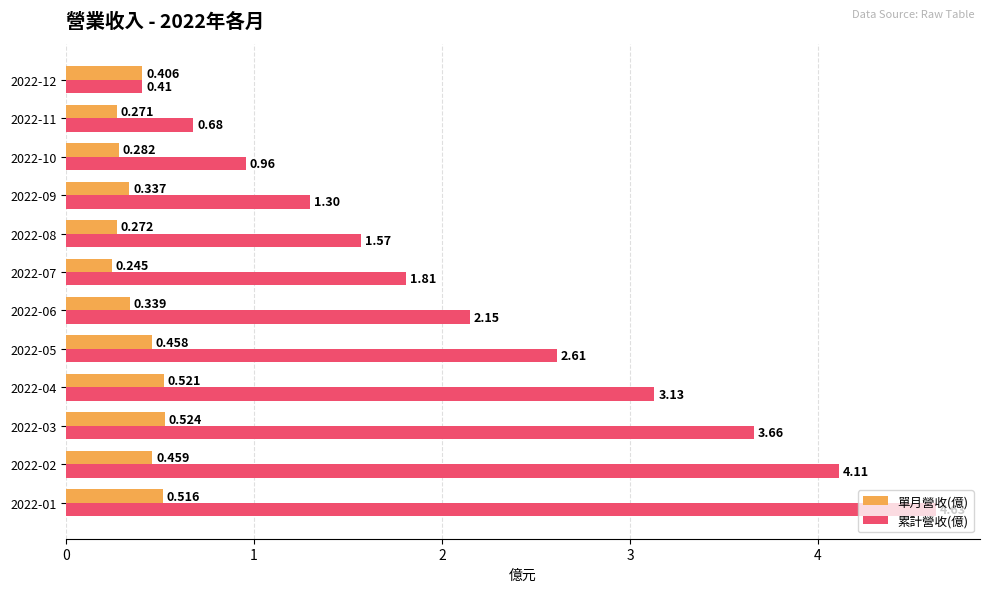

Which series has the largest total across all categories?

累計營收(億)